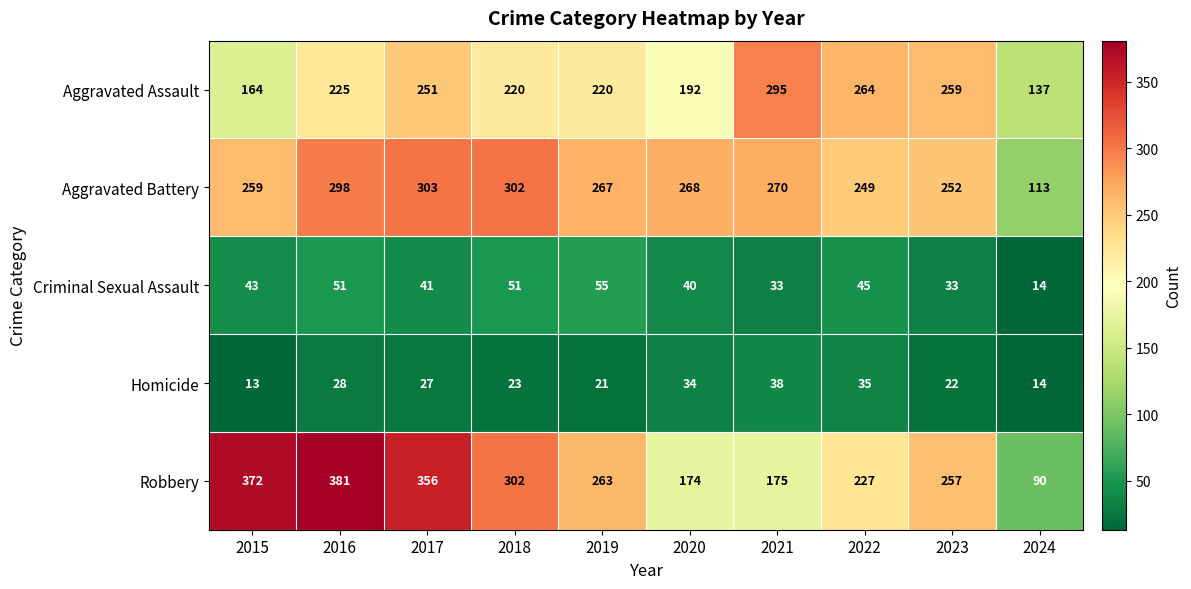

What is the spread (max minus min) of values at 2023?

237